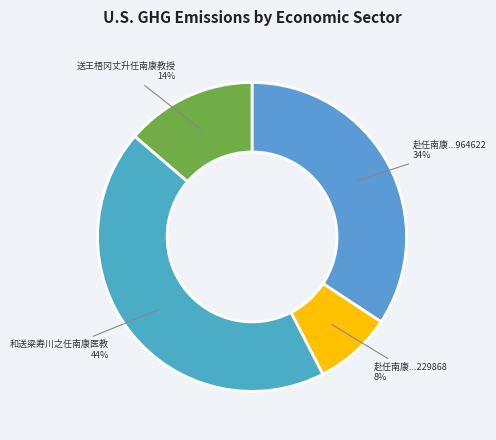

Is 送王梧冈丈升任南康教授 the majority of the pie?

No